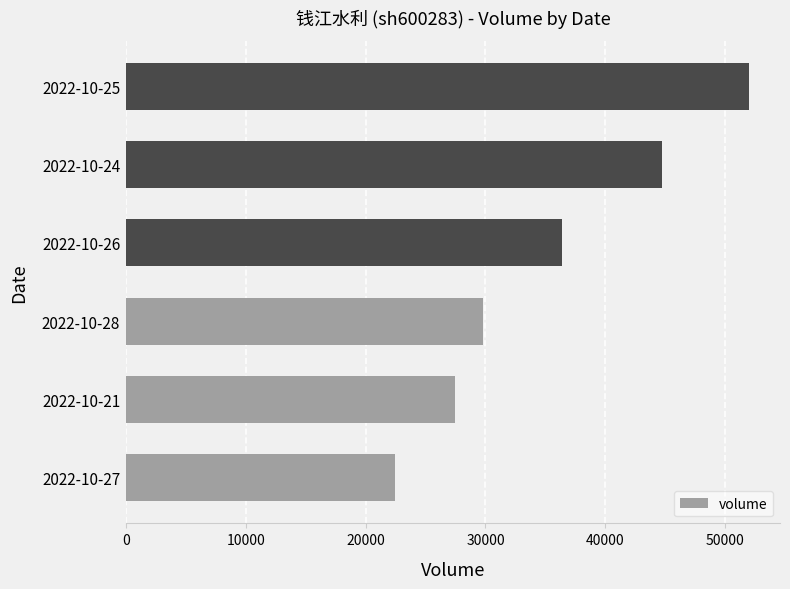

How many distinct data groups are displayed?

1